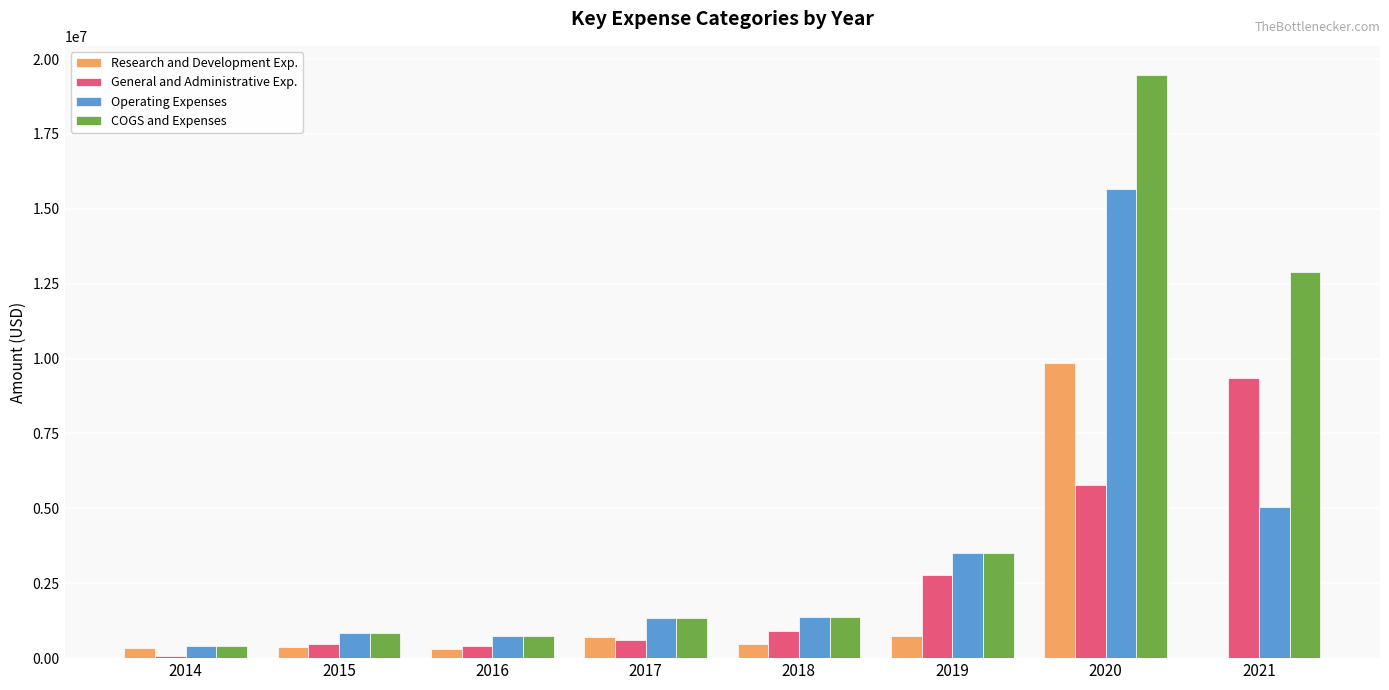

The Operating Expenses series shows 728889 at 2016. True or false?

True